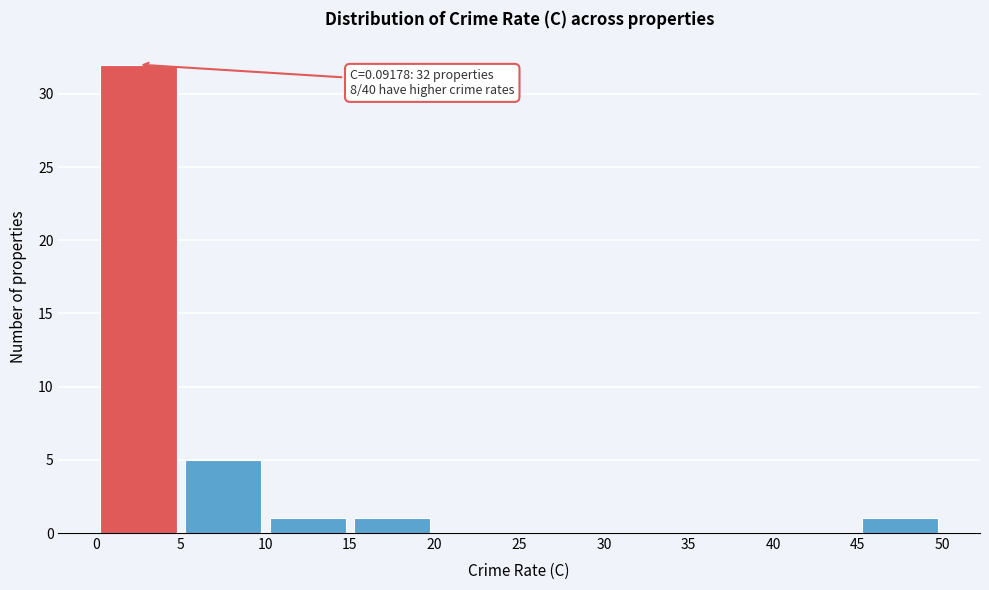

Over which range of the x-axis is the bar tallest?

0 to 5